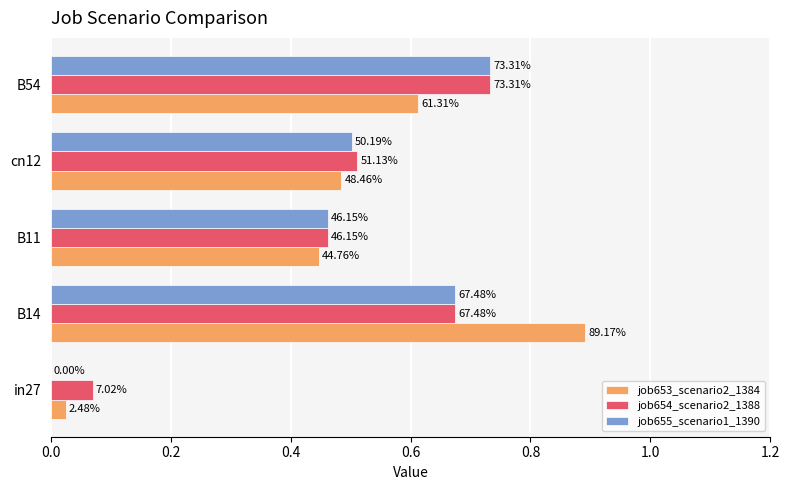

What are all the series names shown in the legend?

job653_scenario2_1384, job654_scenario2_1388, job655_scenario1_1390